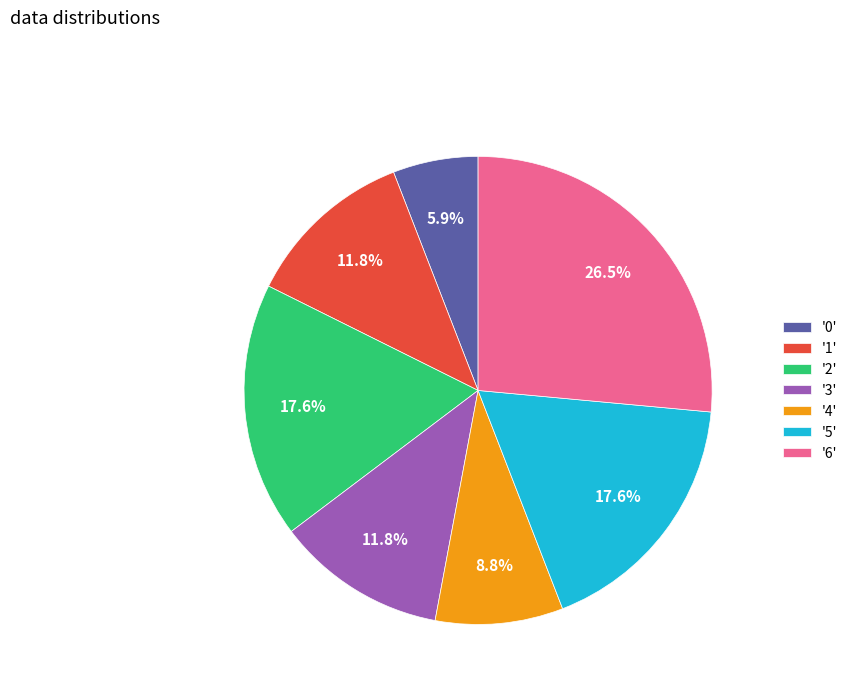

Do '6' and '0' together represent more than half of the pie?

No